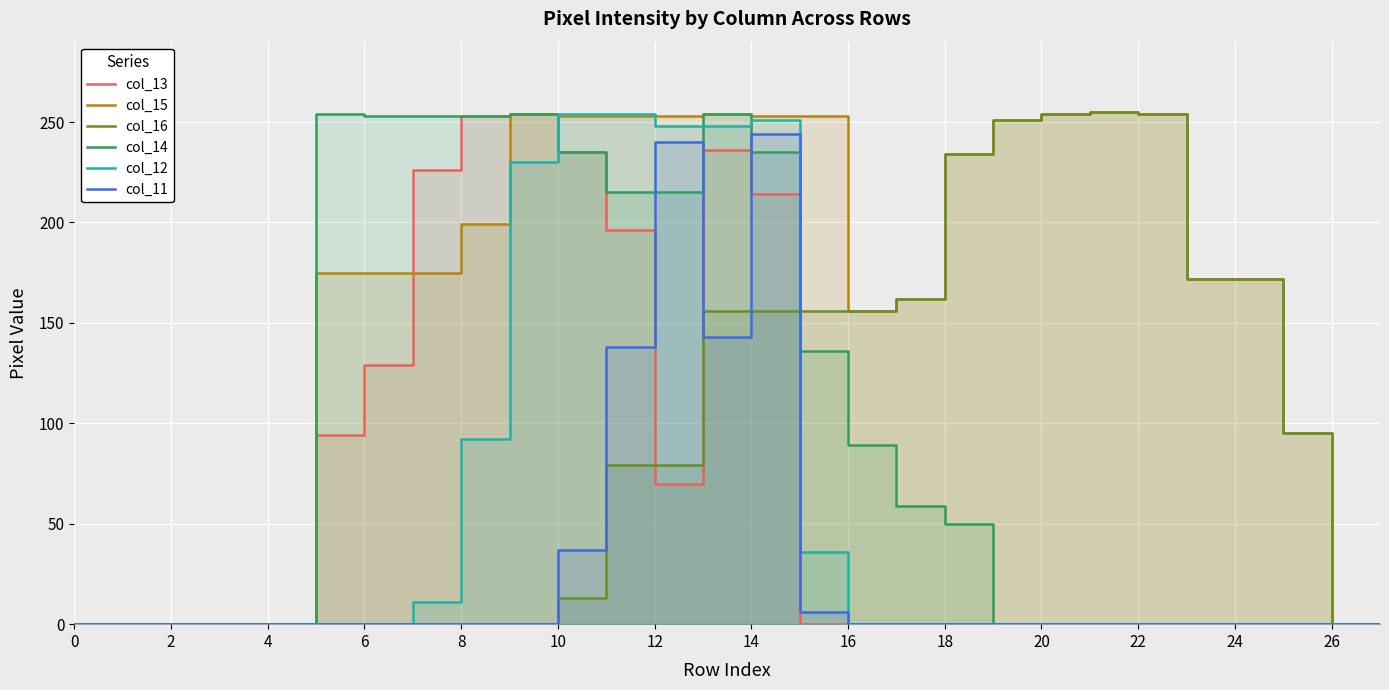

Which series ends up on top after the final intersection of col_13 and col_11?

col_11